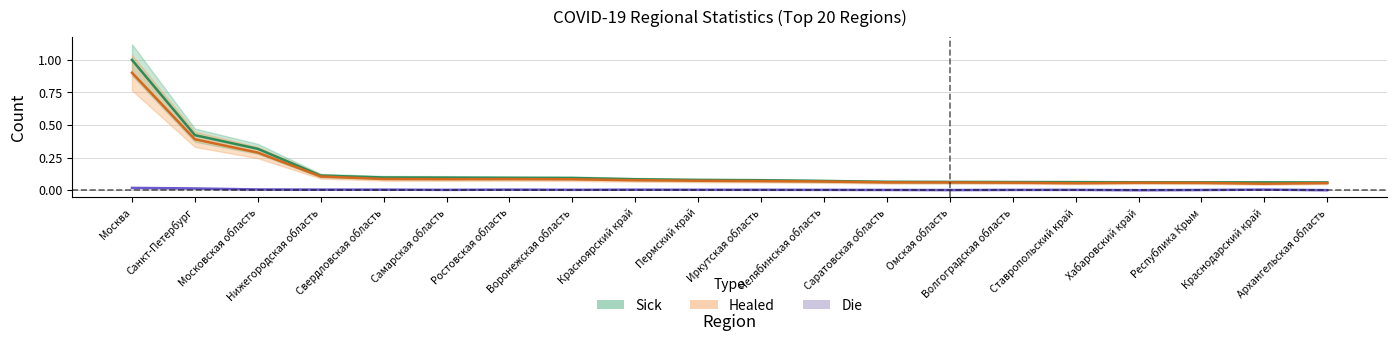

Which series has the widest spread of values?

Sick